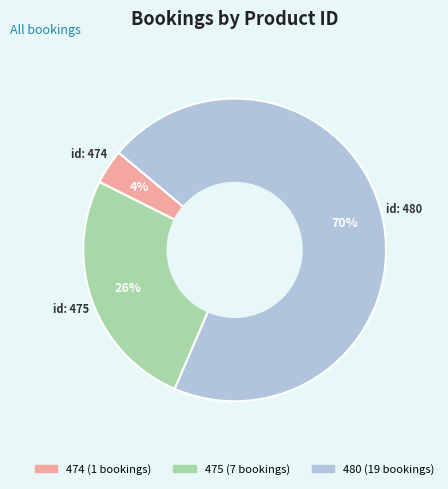

To the nearest percent, what is the average slice percentage?

33%